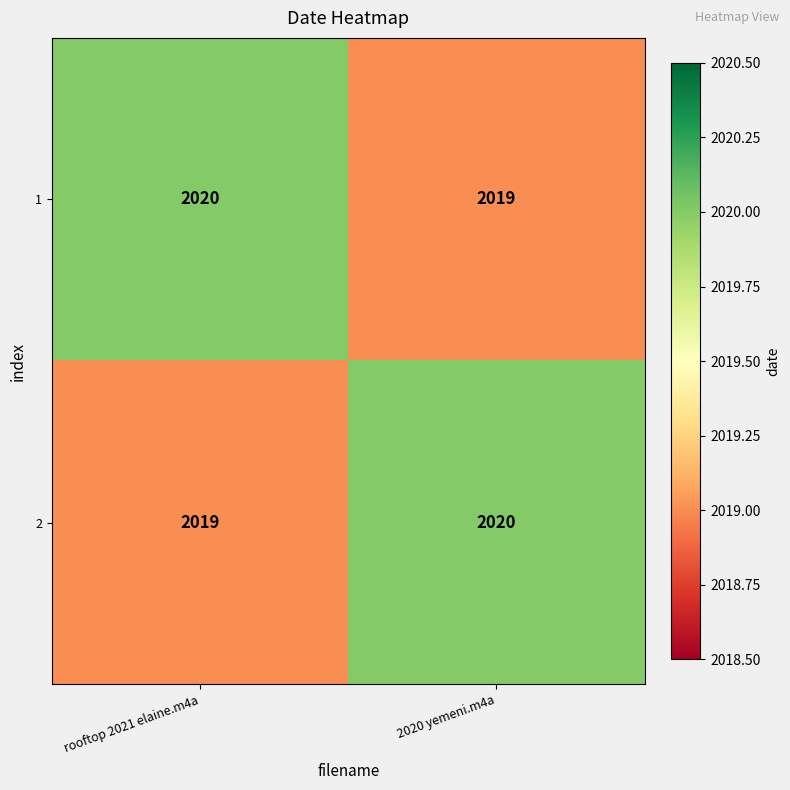

What is the difference between the highest and lowest values at rooftop 2021 elaine.m4a?

1